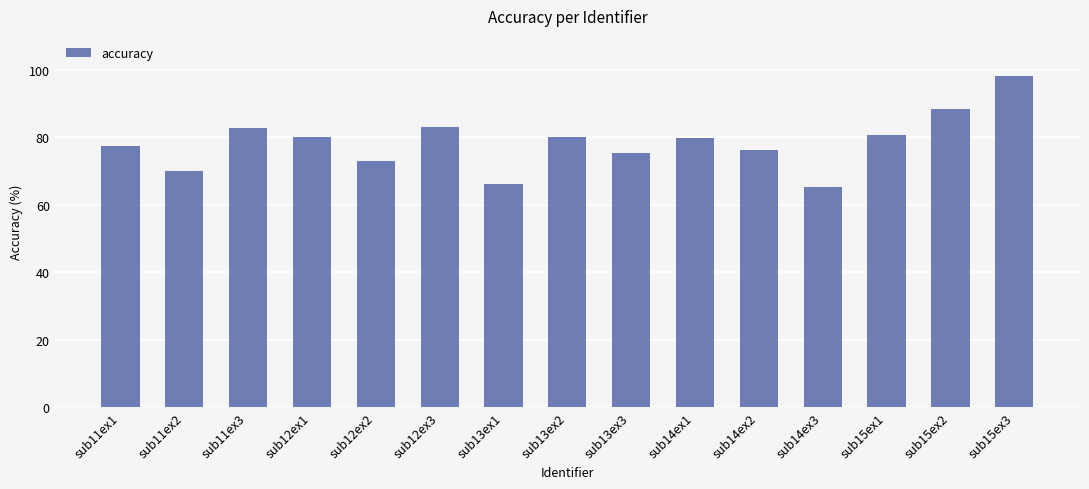

What is the value of the 14th bar from the left?

88.3